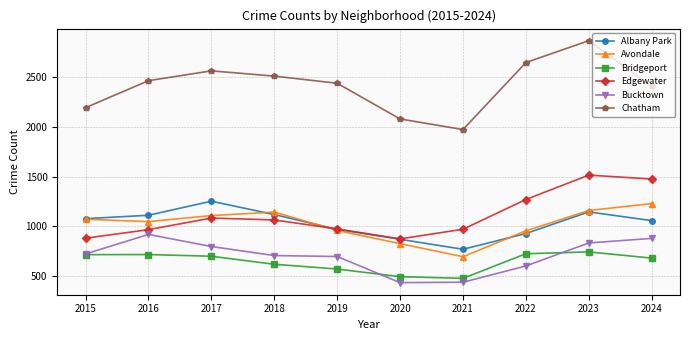

Where is the first local maximum for Chatham?

2017